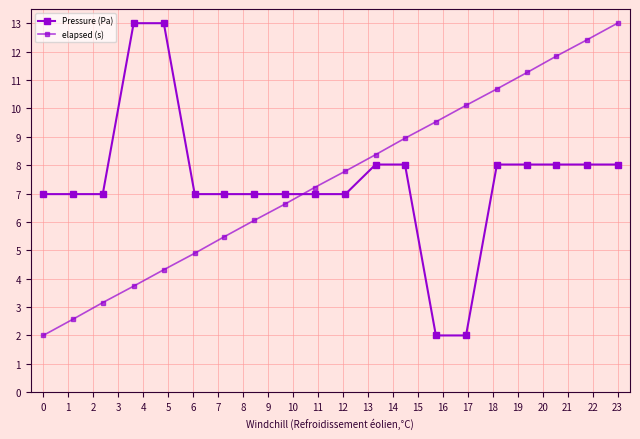

True or false: Pressure (Pa) and elapsed (s) intersect in this chart.

True